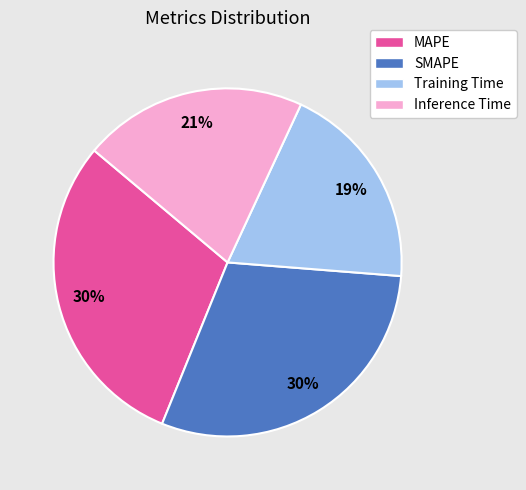

To the nearest percent, what is the difference between the largest and smallest slice percentages?

11%